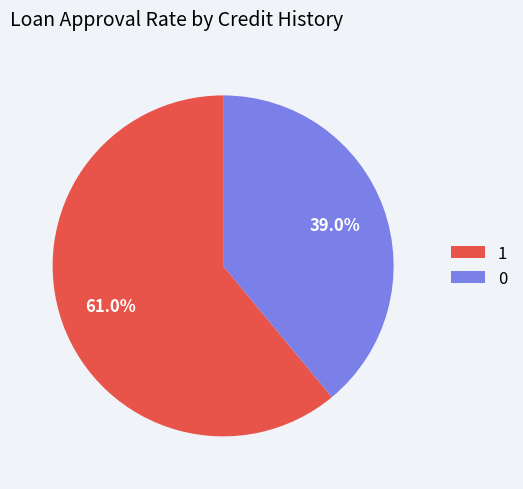

Is there a majority slice in this chart?

Yes